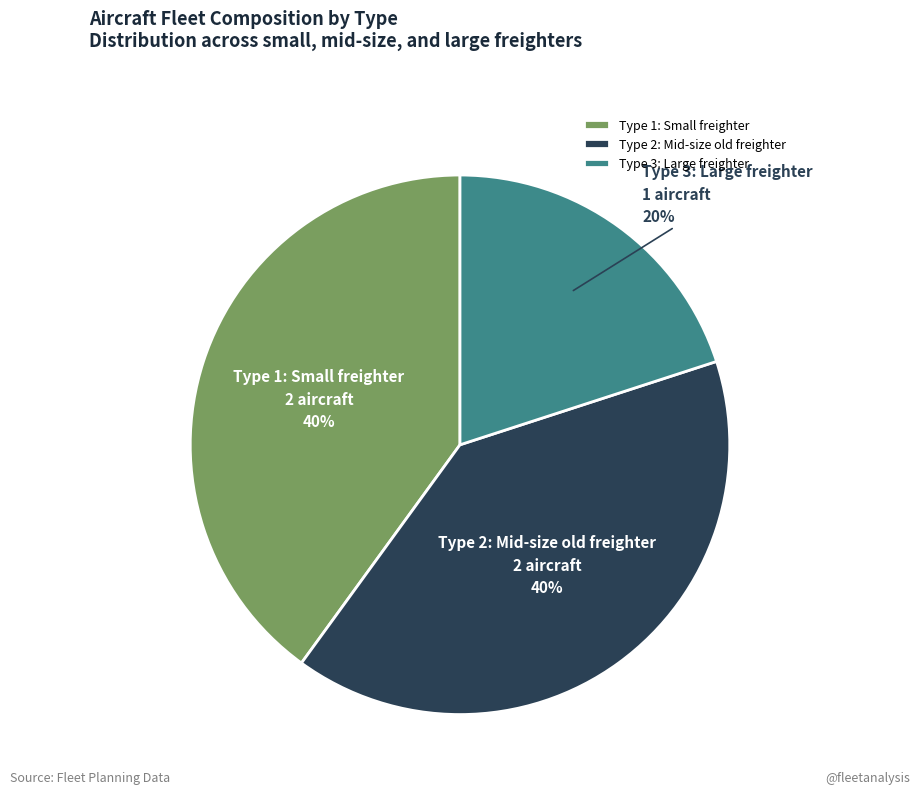

How many slices are in this pie chart?

3